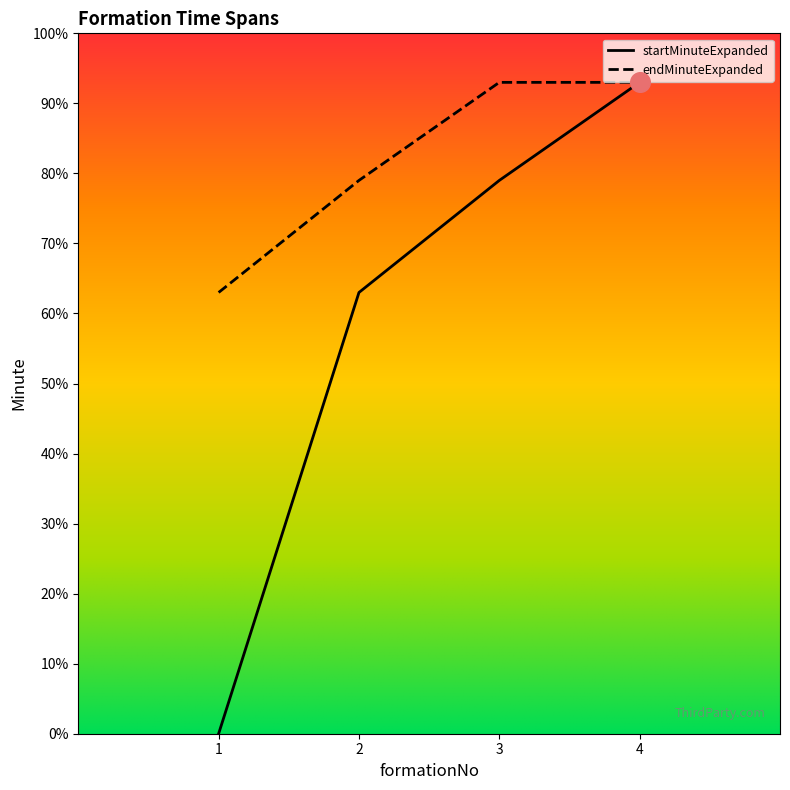

Which series has the widest spread of values?

startMinuteExpanded